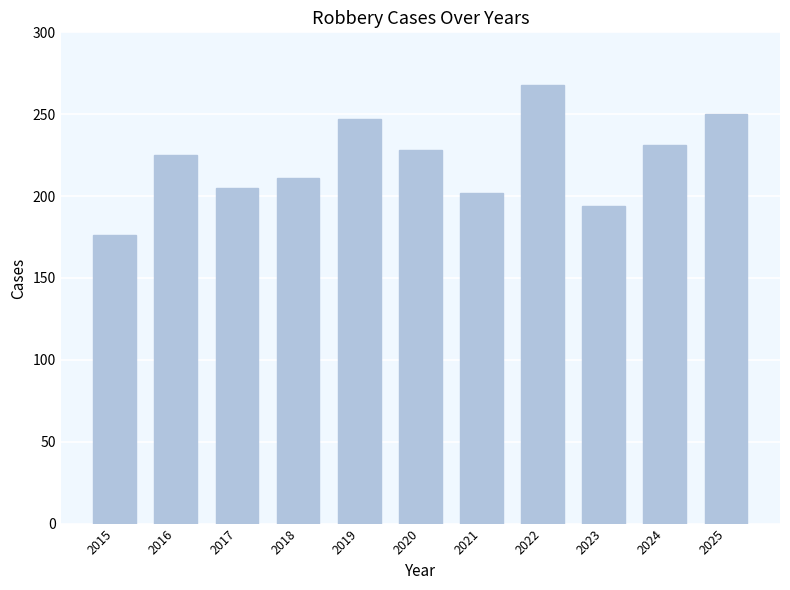

Reading left to right, list all the values displayed in this chart.

2015=176	2016=225	2017=205	2018=211	2019=247	2020=228	2021=202	2022=268	2023=194	2024=231	2025=250